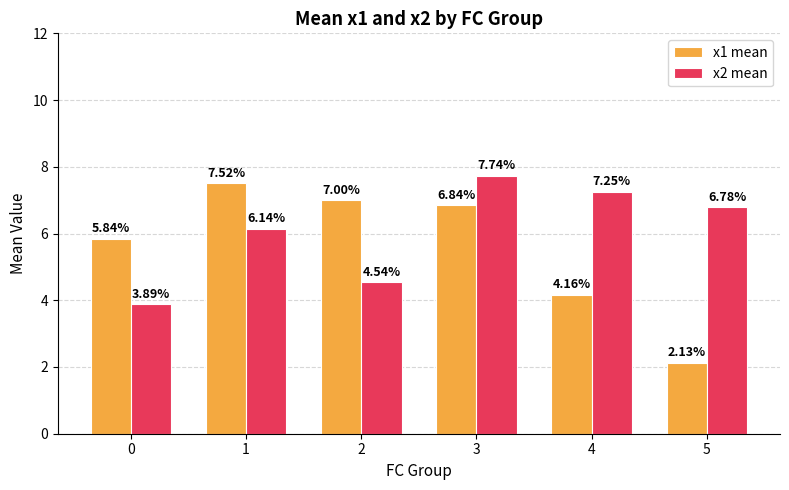

Which category has the lowest value in the x1 mean series?

5